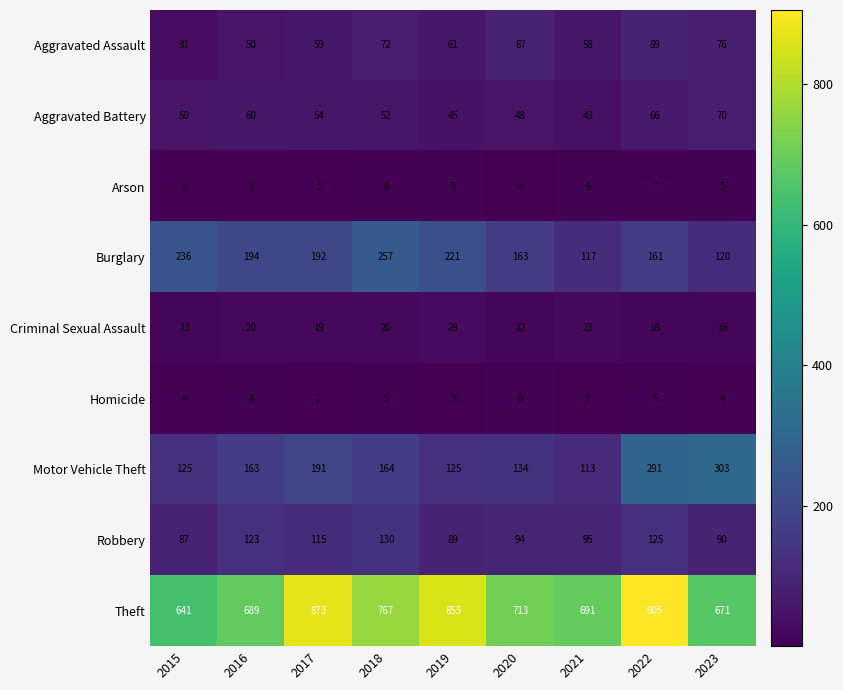

What is the greatest value displayed?

905